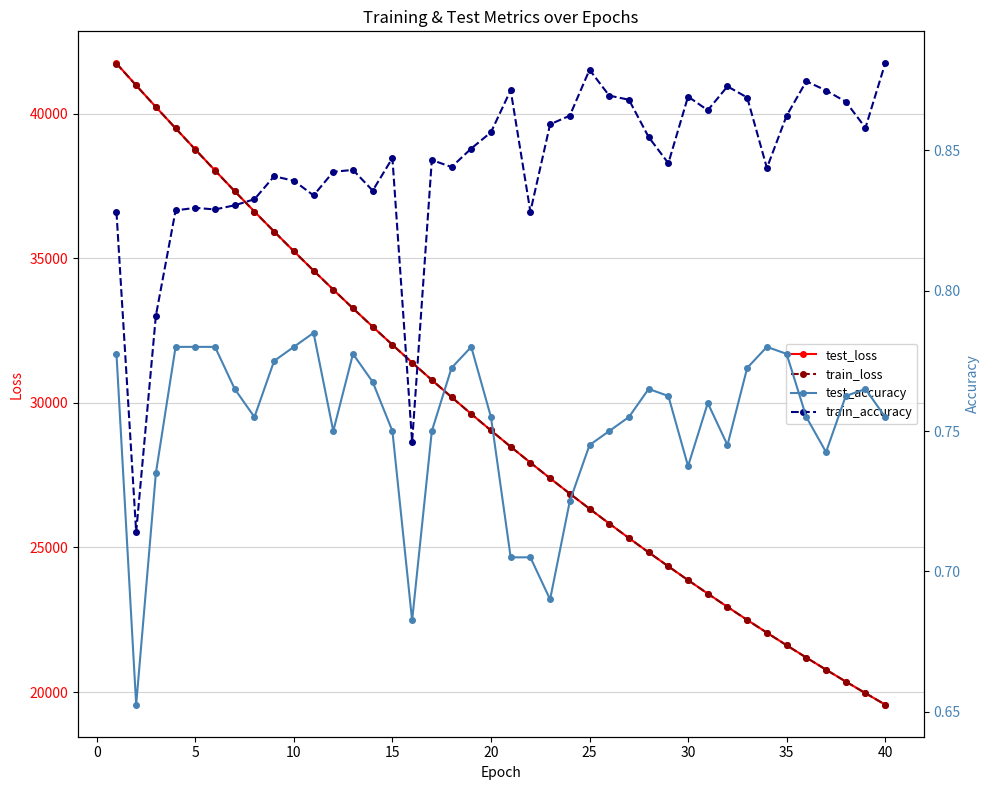

How many lines are shown in the chart?

4